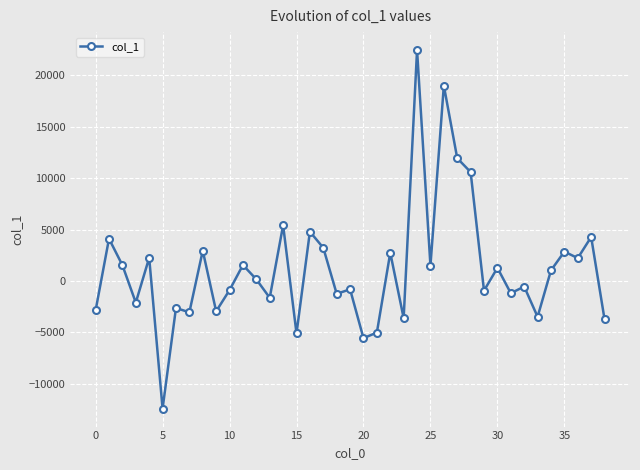

Does the chart display data point markers on the line(s)?

Yes